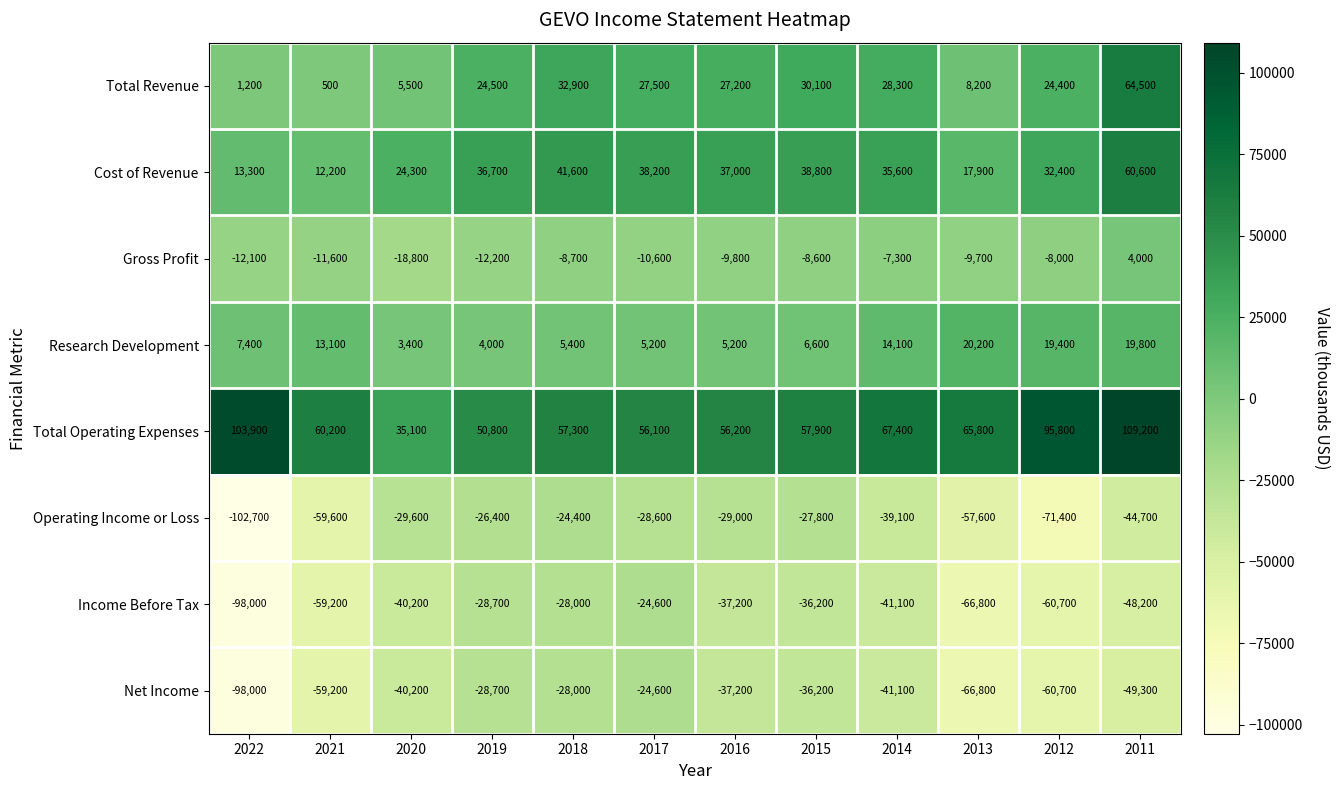

What is the difference between the Cost of Revenue values at 2018 and 2012?

9200